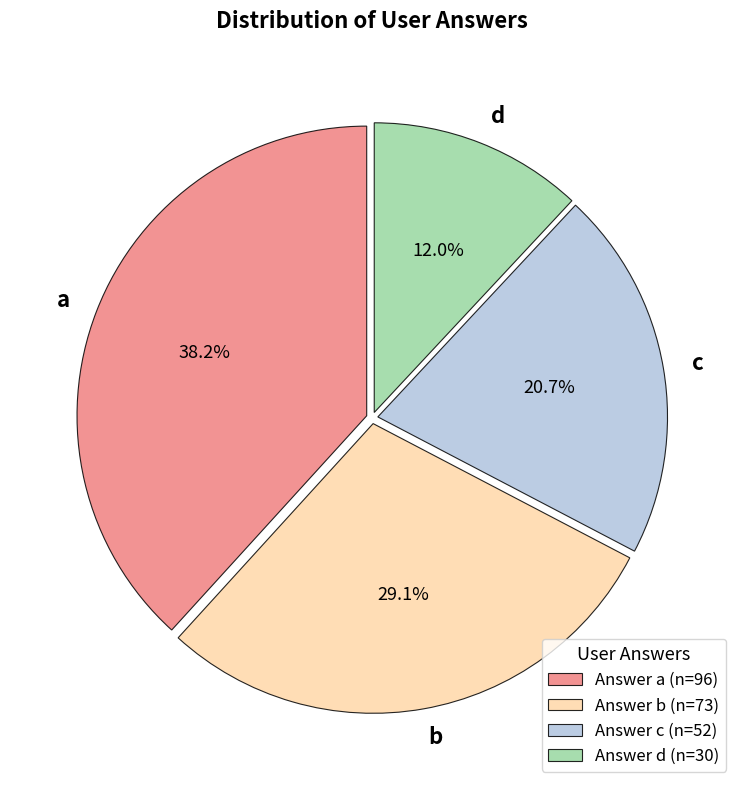

What is the smallest slice in the pie chart?

d